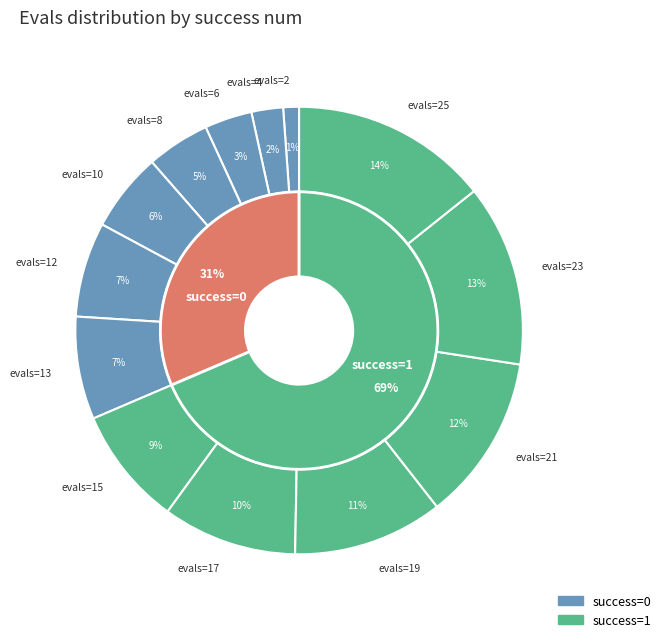

Is there any slice that represents more than half of the pie?

No